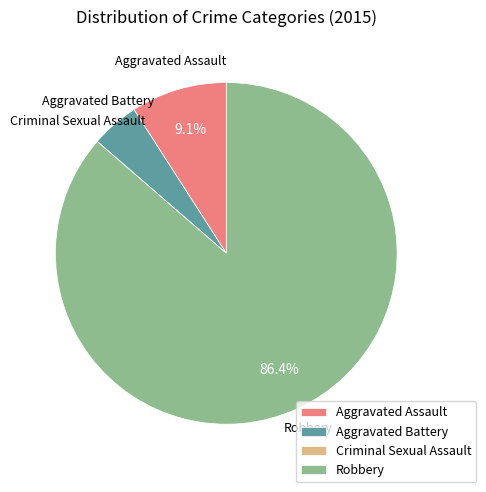

Which has a higher value, Aggravated Battery or Aggravated Assault?

Aggravated Assault